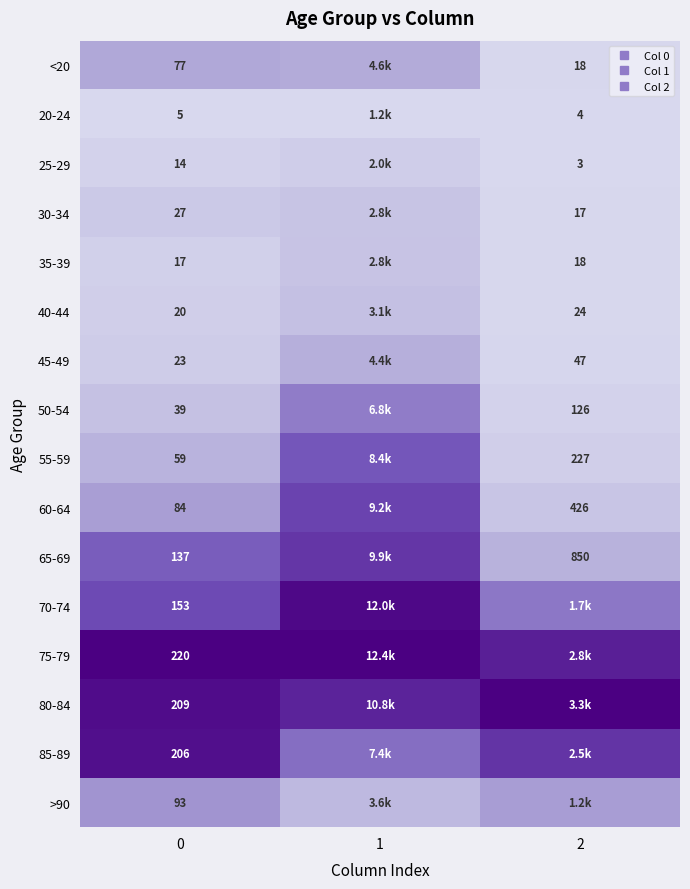

Rank the series at 2 from highest to lowest value.

80-84, 75-79, 85-89, 70-74, >90, 65-69, 60-64, 55-59, 50-54, 45-49, 40-44, <20, 35-39, 30-34, 20-24, 25-29